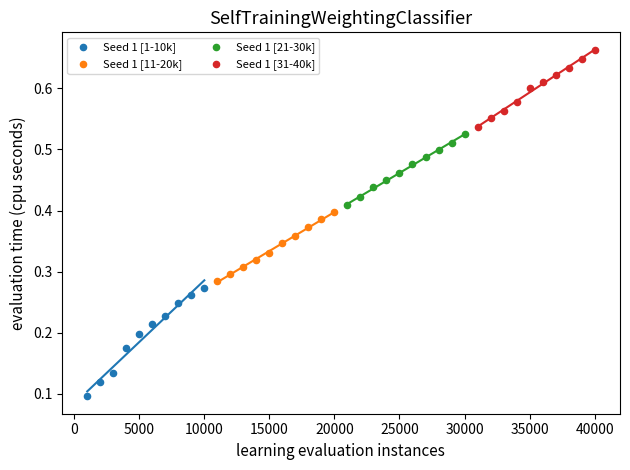

What are all the series names shown in the legend?

Seed 1 [1-10k], Seed 1 [11-20k], Seed 1 [21-30k], Seed 1 [31-40k]